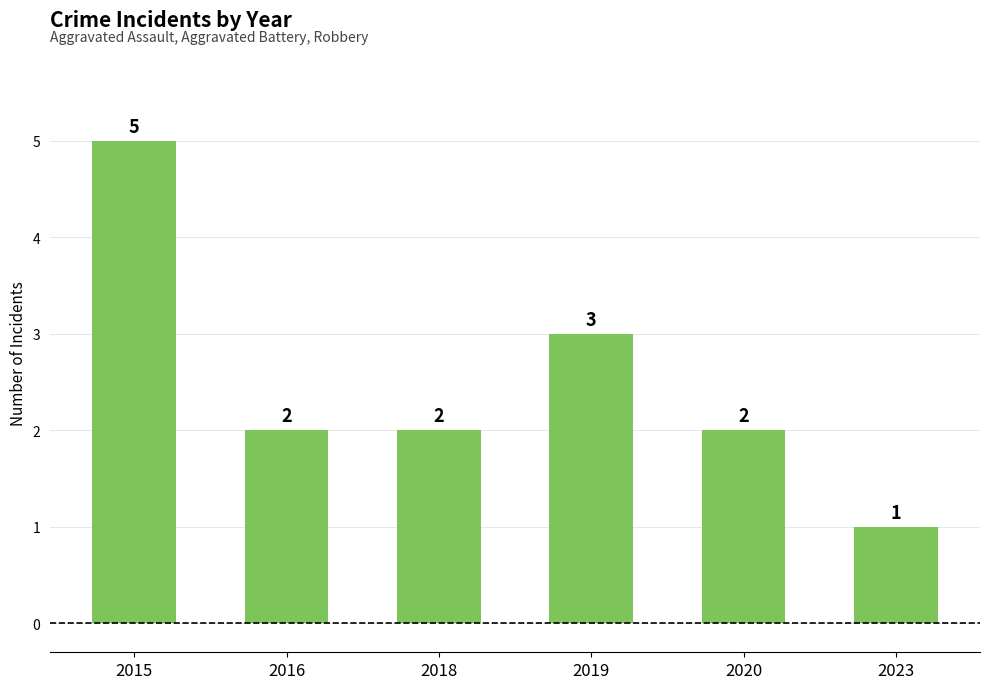

At which label does the data first exceed 2?

2015